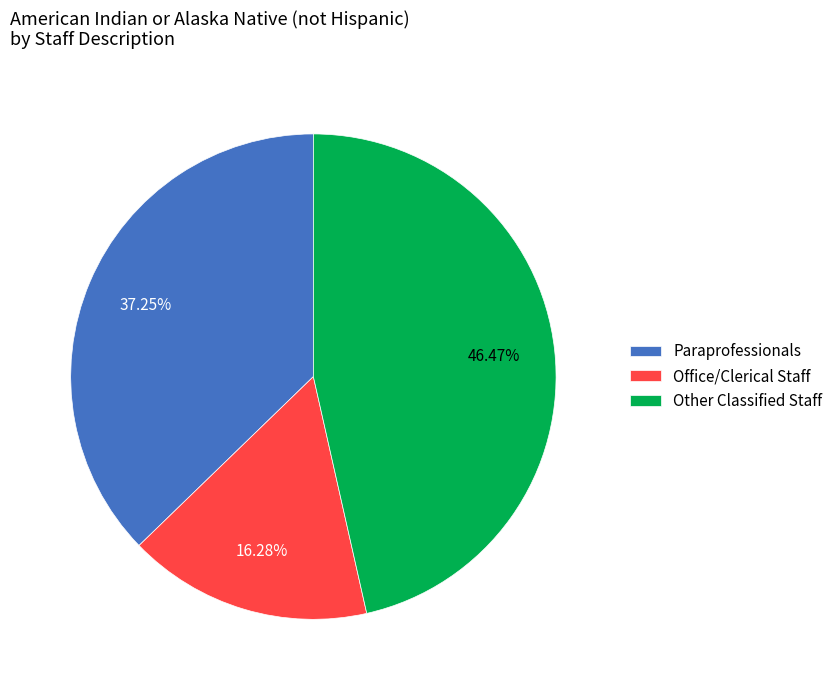

To the nearest percent, what portion does Other Classified Staff represent?

46%